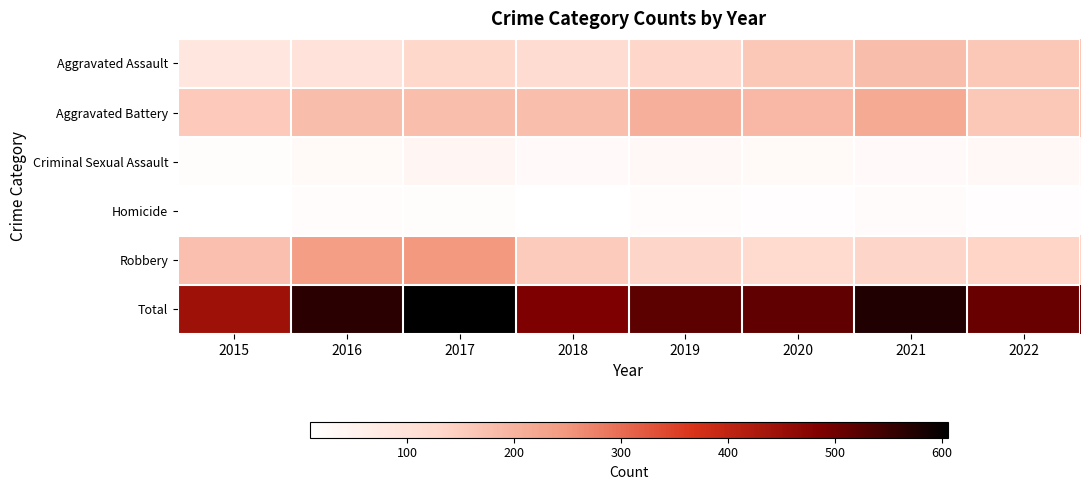

List the series in order of their peak value, lowest first.

Homicide, Criminal Sexual Assault, Aggravated Assault, Aggravated Battery, Robbery, Total